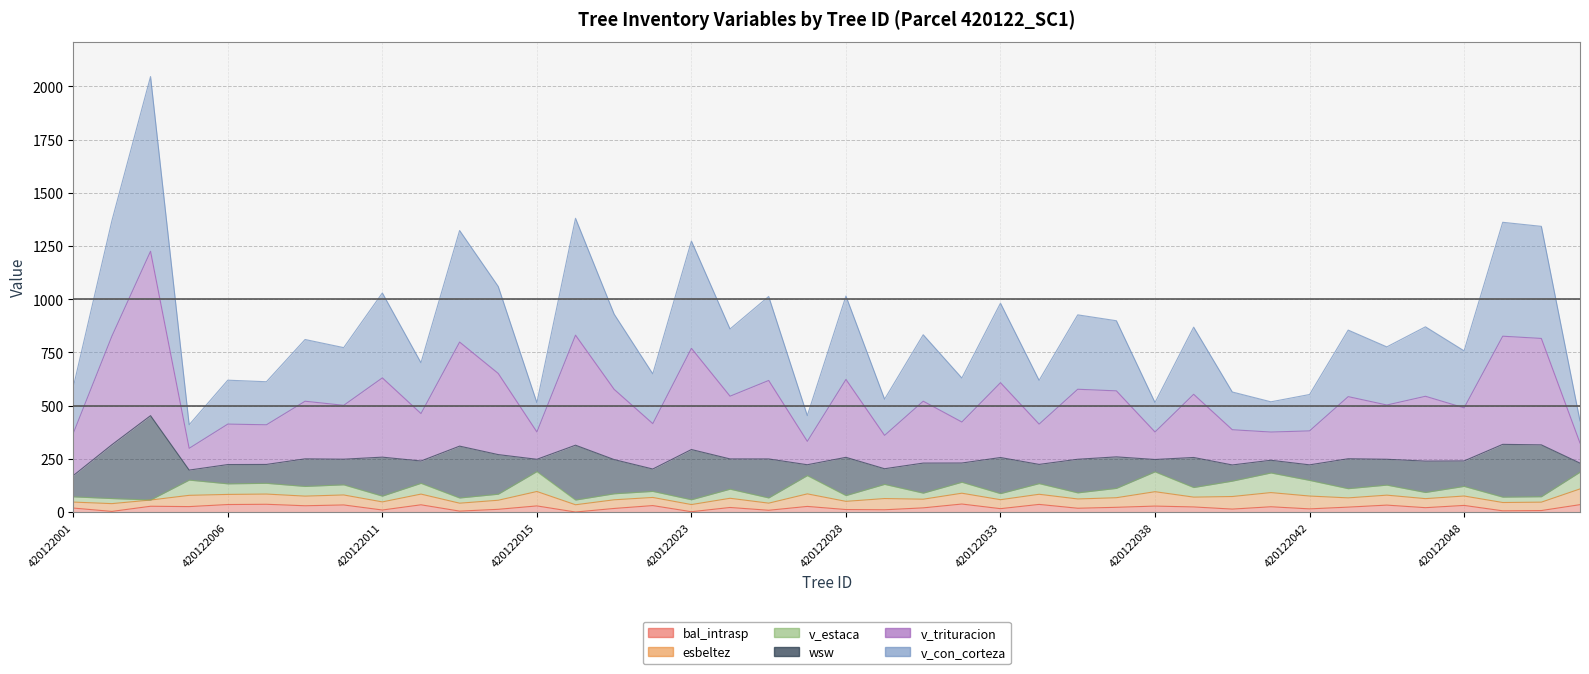

Between 420122017 and 420122043, which series saw the biggest shift?

v_con_corteza